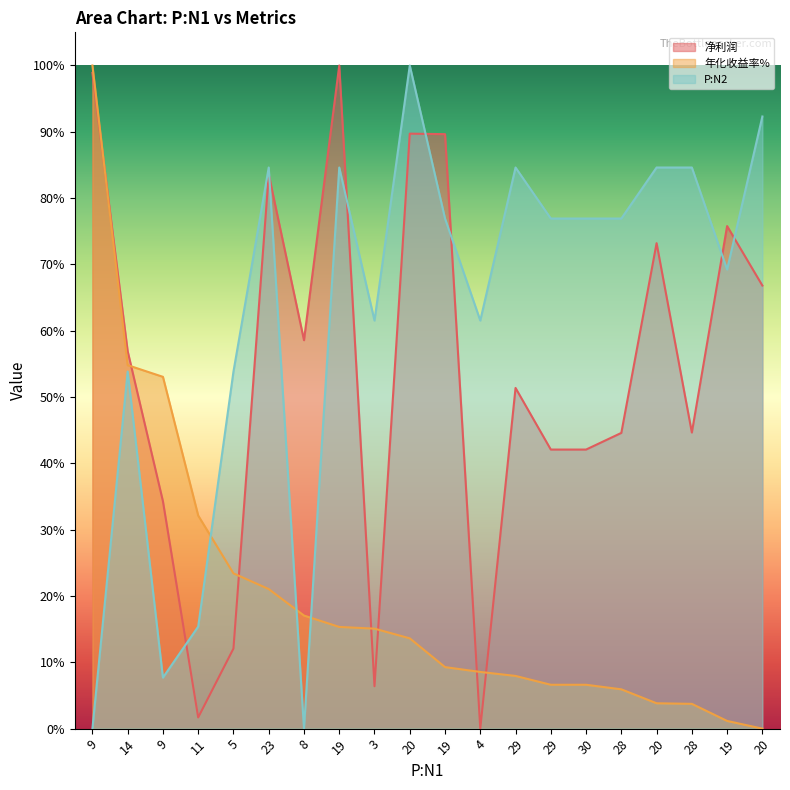

At which label is 年化收益率% closest to 50?

9